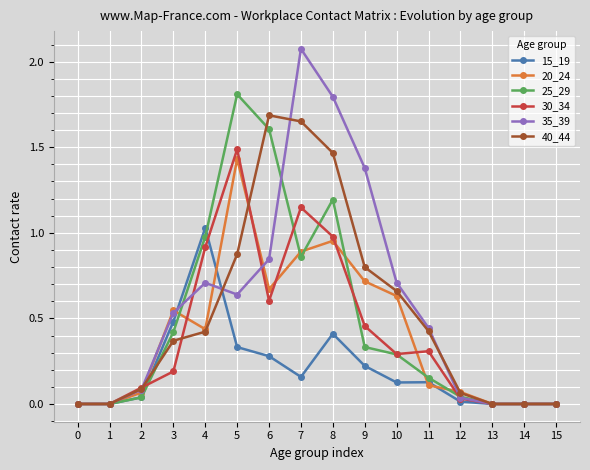

Which series has the largest range (max minus min)?

35_39